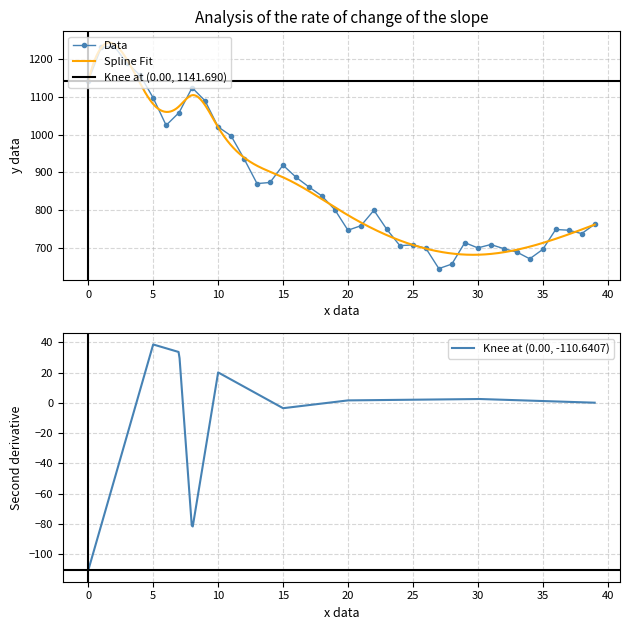

True or false: Data has more than 0 points higher than both neighbors.

True